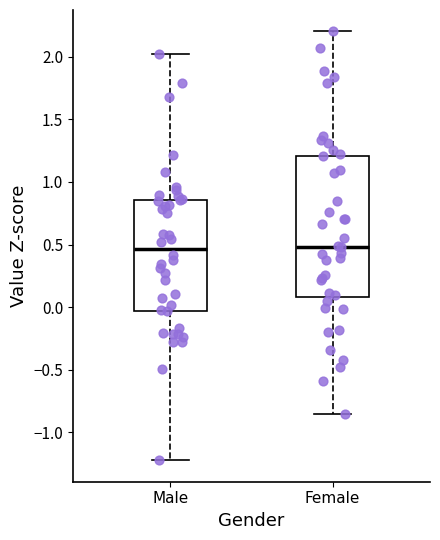

Reading left to right, read every box against the y-axis: the position of its median line, the range the box covers, and the ends of its whiskers. The values are not printed on the chart, so give them approximately, as read against the axis.

Male: median 0.45, box -0.05 to 0.85, whiskers -1.20 to 2.00
Female: median 0.50, box 0.10 to 1.20, whiskers -0.85 to 2.20